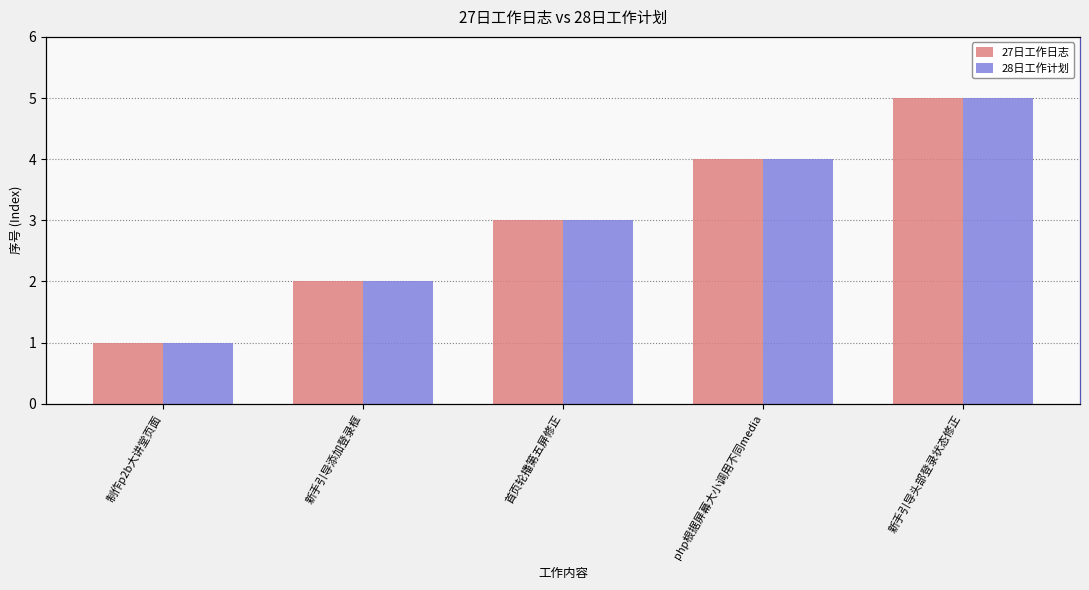

What is the greatest value displayed?

5